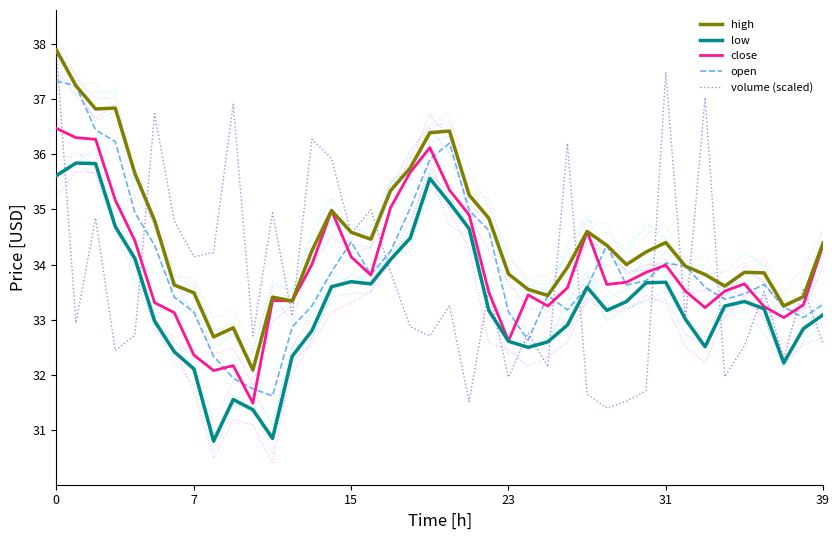

In high, how many points are higher than both neighbors (excluding endpoints)?

8